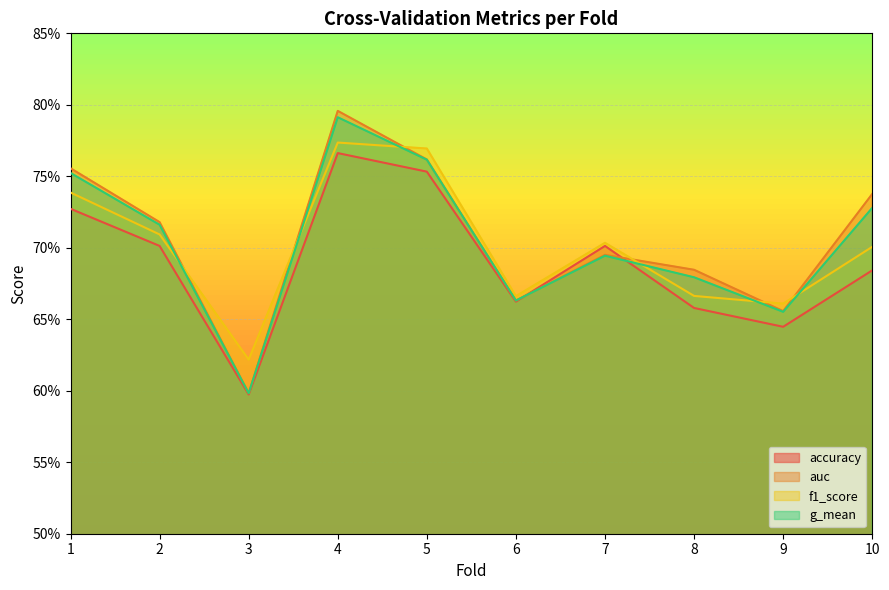

Does the chart display data point markers on the line(s)?

No